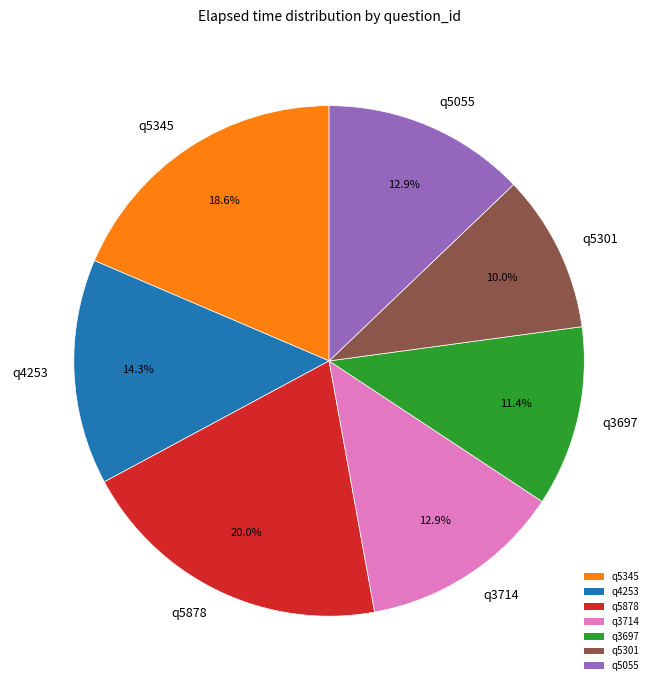

Is the sum of q5878 and q3714 greater than half?

No